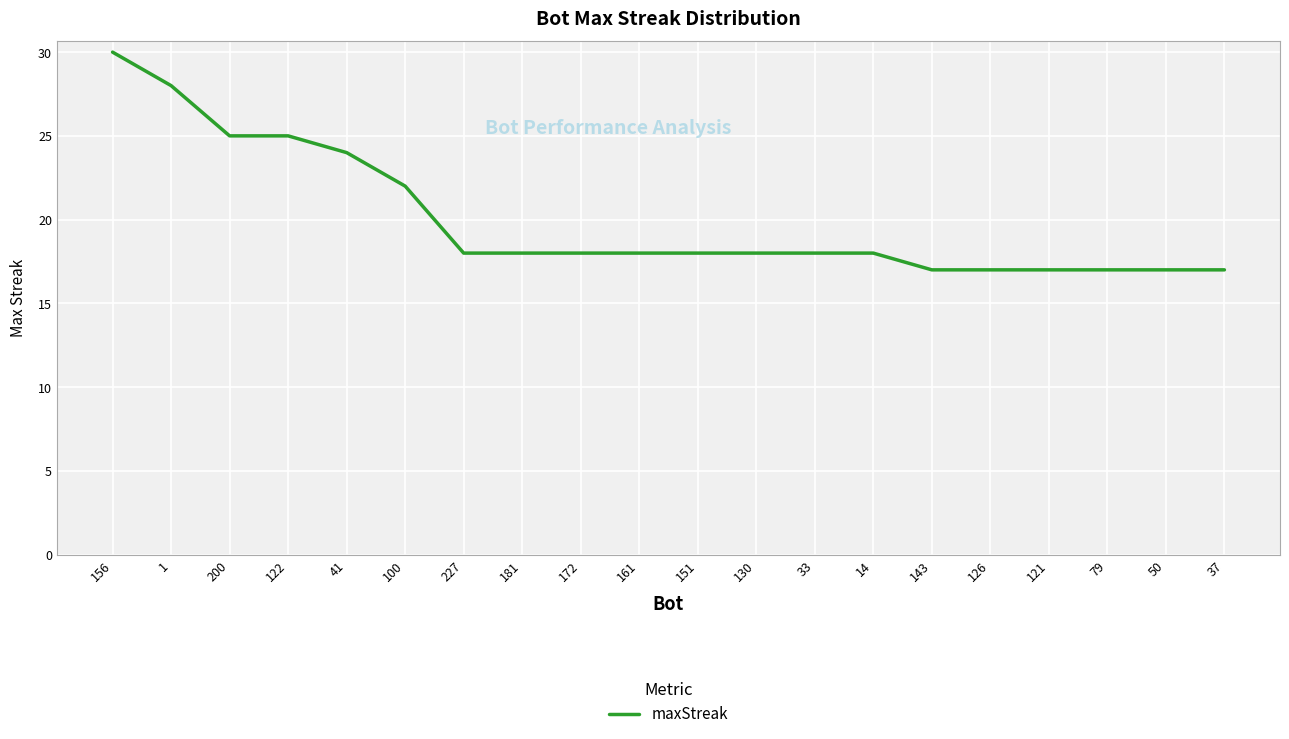

Is it true that the value at 50 is 23?

False